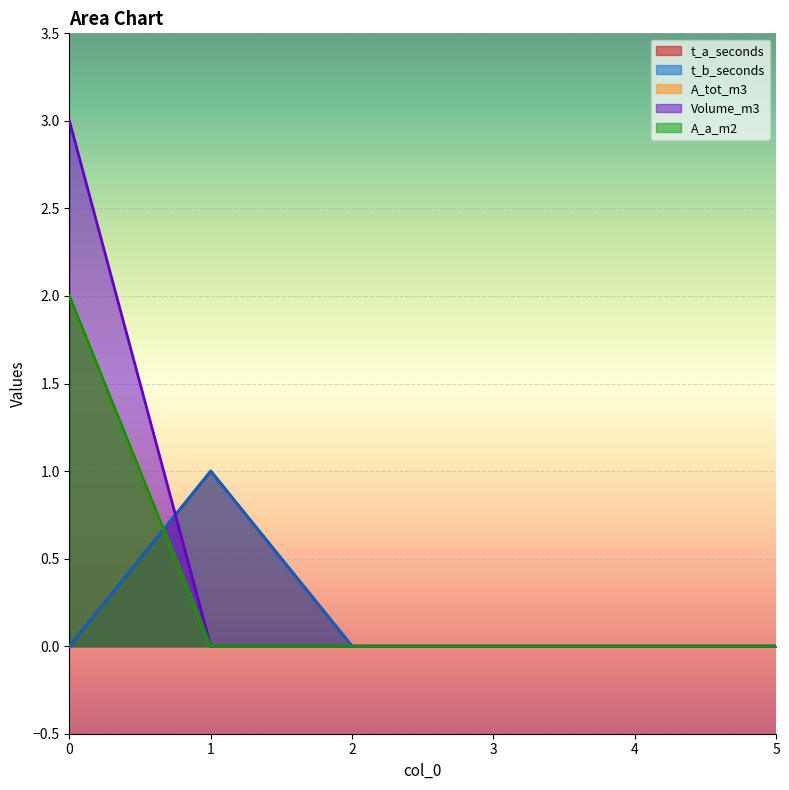

Is it true that A_a_m2 equals 0 at 3?

True